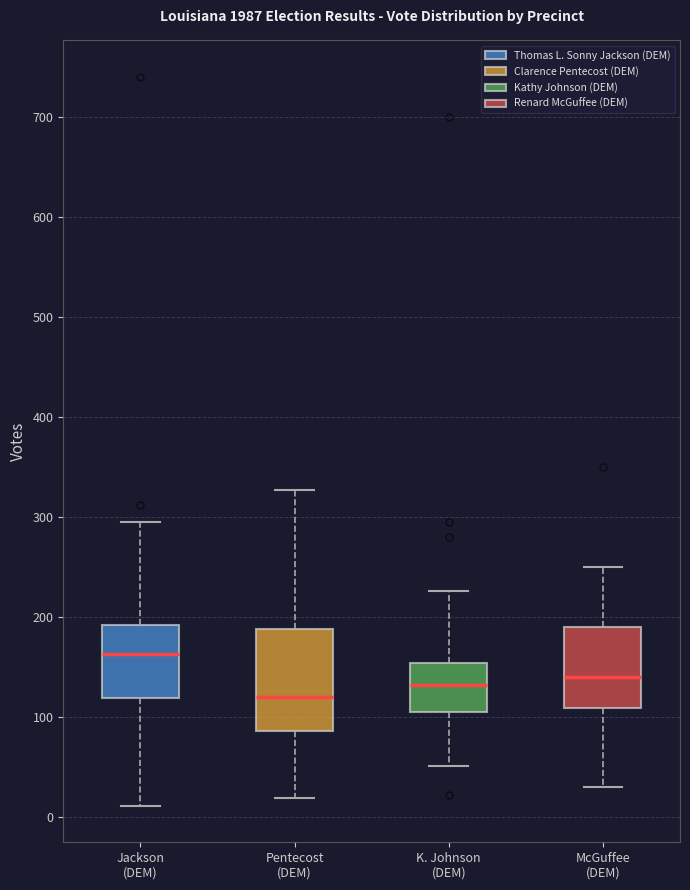

Comparing the boxes themselves (not the whiskers), which one is the tallest?

Pentecost (DEM)